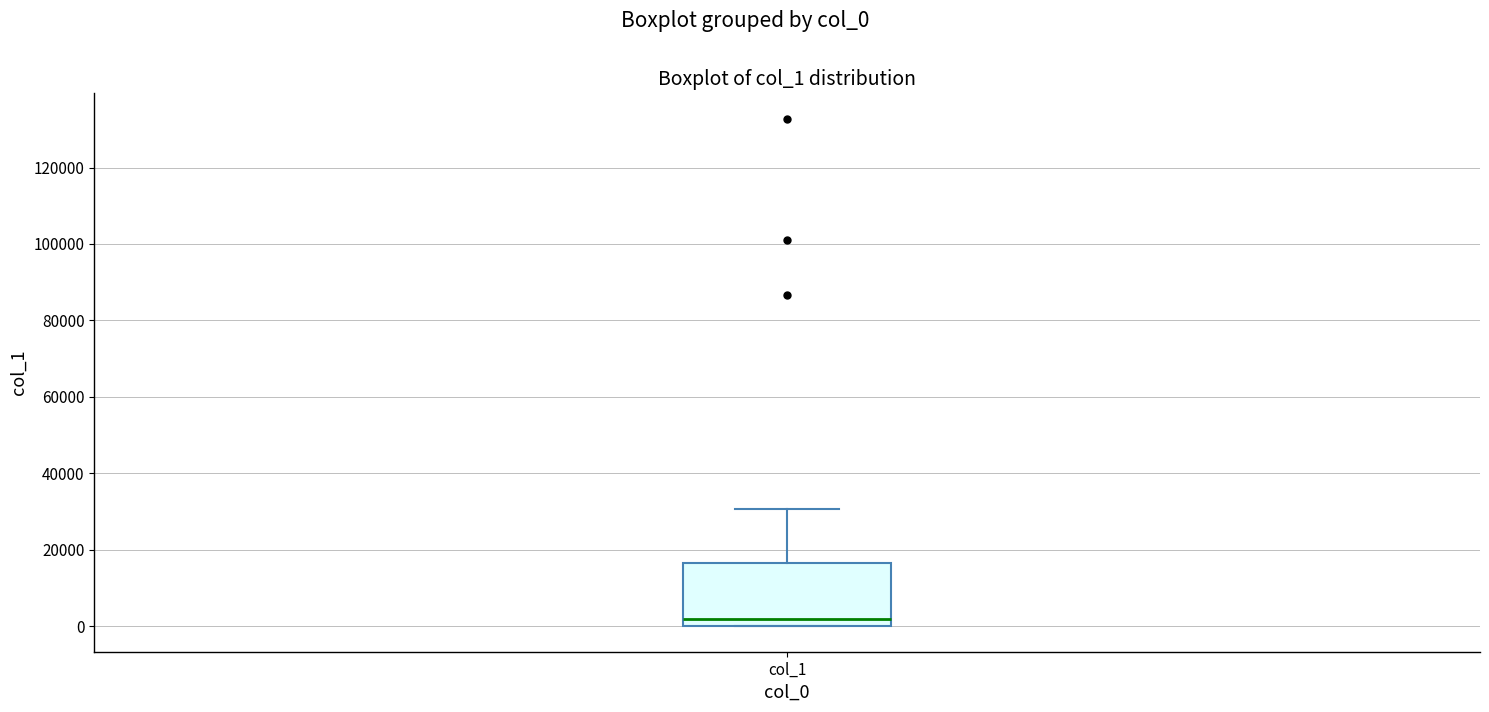

Where is the lower edge of the box for col_1 on the y-axis? The values are not printed on the chart, so give them approximately, as read against the axis.

0